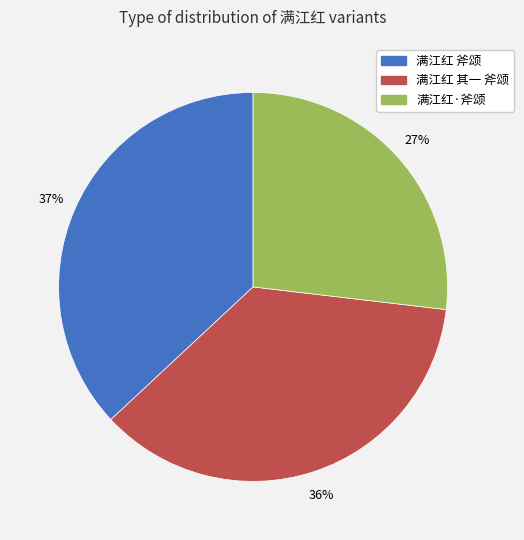

To the nearest percent, what is the combined percentage of 满江红 其一 斧颂 and 满江红·斧颂?

63%